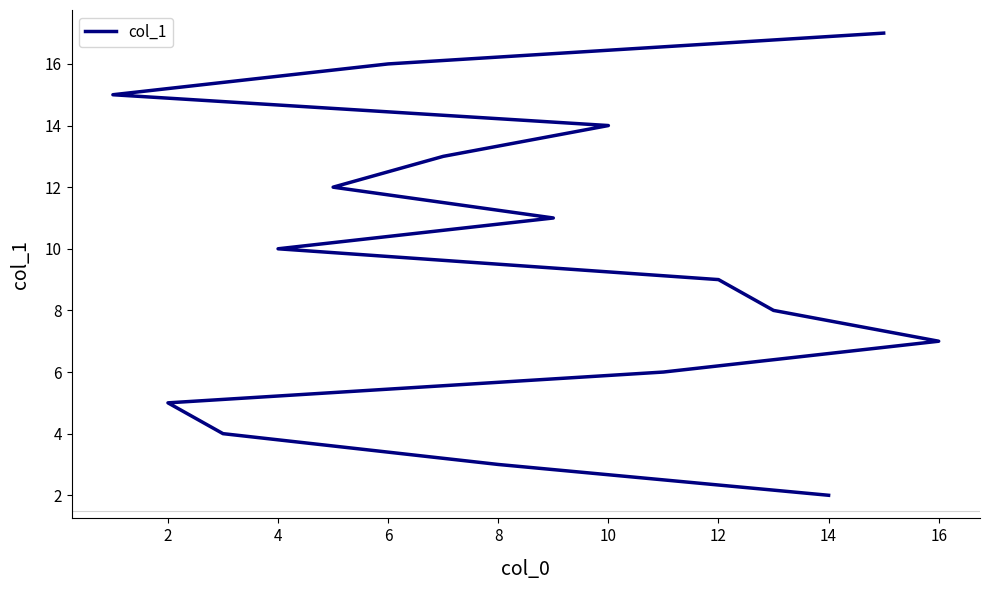

What is the difference between the second highest and second lowest values?

13